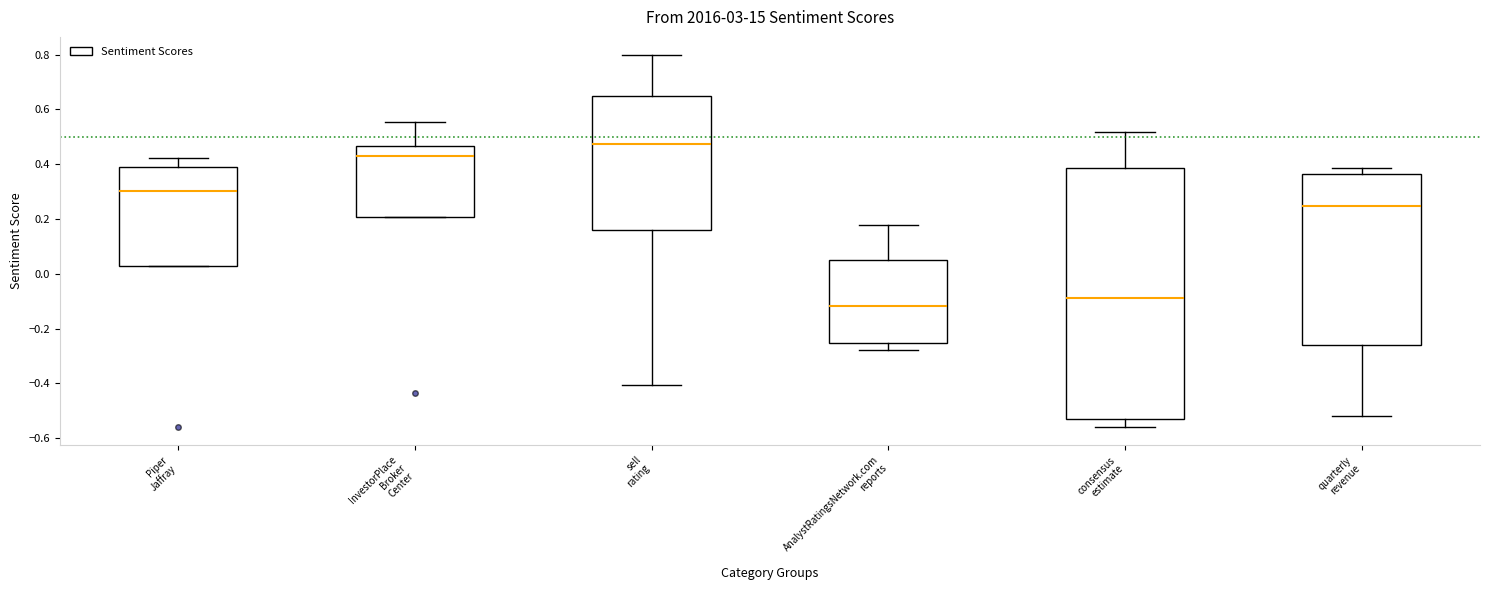

Reading left to right, transcribe this box plot: for each box, give where its median line is, the range the box spans, and where its two whiskers end, as read against the y-axis. The values are not printed on the chart, so give them approximately, as read against the axis.

Piper Jaffray: median 0.30, box 0.02 to 0.40, whiskers 0.02 to 0.42
InvestorPlace Broker Center: median 0.42, box 0.20 to 0.46, whiskers 0.20 to 0.56
sell rating: median 0.48, box 0.16 to 0.64, whiskers -0.40 to 0.80
AnalystRatingsNetwork.com reports: median -0.12, box -0.26 to 0.06, whiskers -0.28 to 0.18
consensus estimate: median -0.08, box -0.52 to 0.38, whiskers -0.56 to 0.52
quarterly revenue: median 0.24, box -0.26 to 0.36, whiskers -0.52 to 0.38